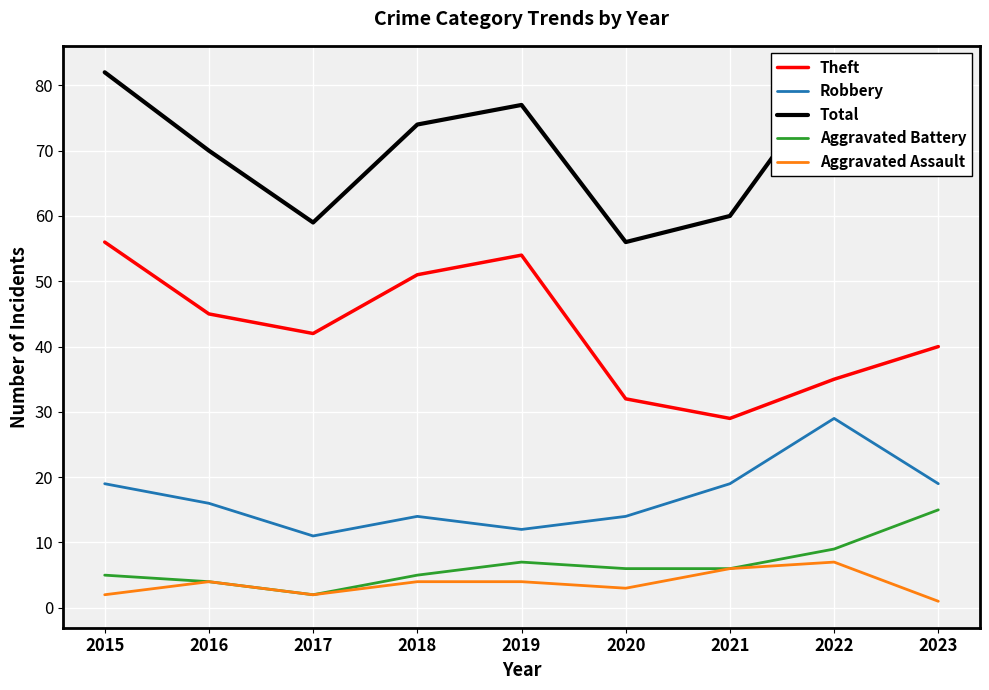

Which series has the largest total across all categories?

Total